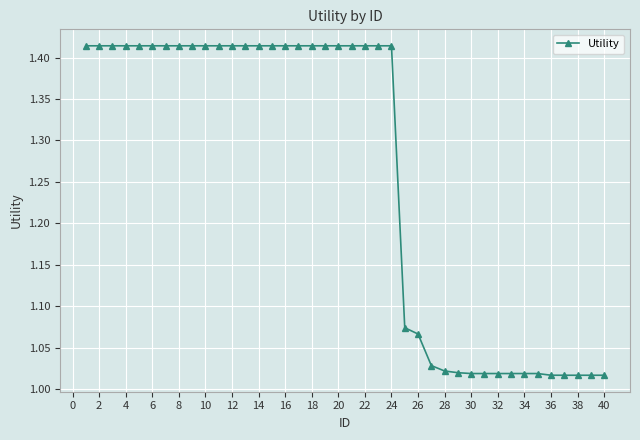

What is the sum of all values?

50.3